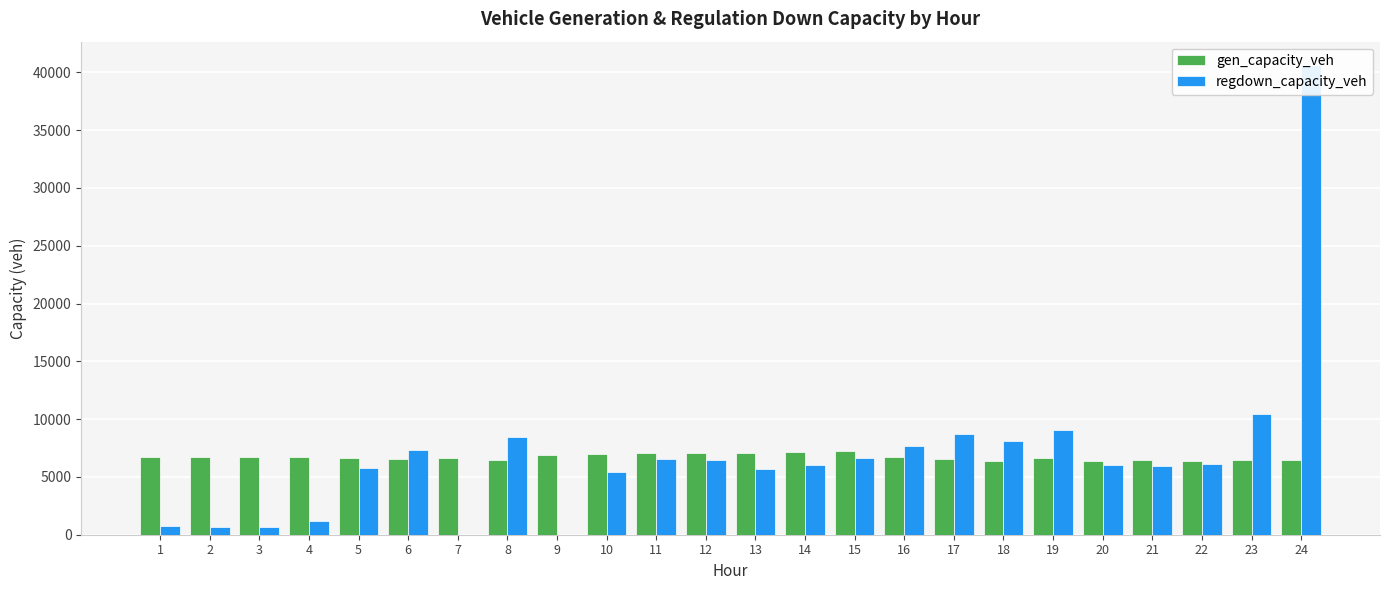

What is the average value of the gen_capacity_veh series?

6709.0